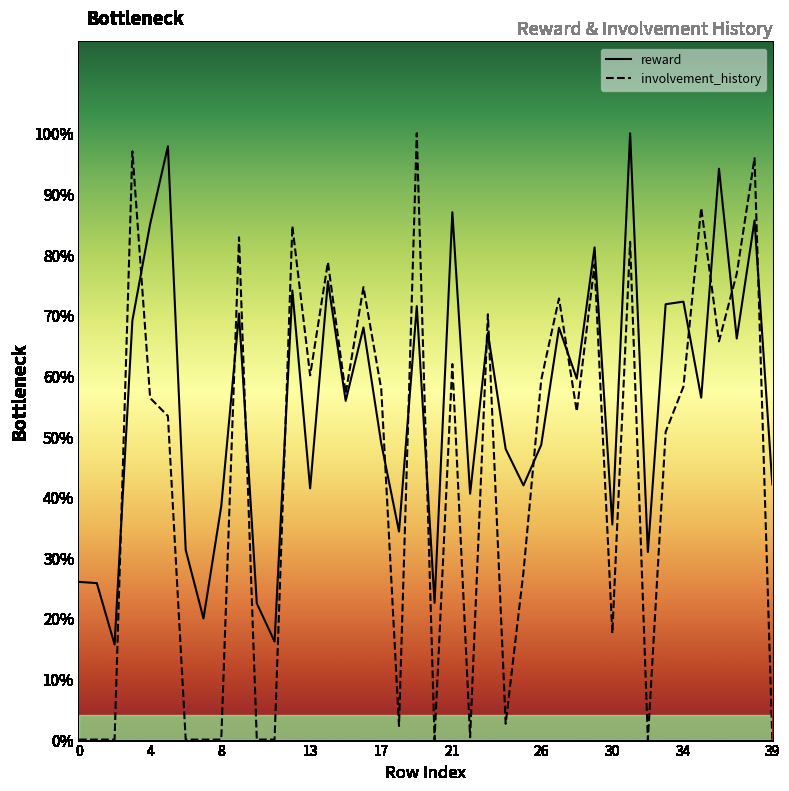

How many times do involvement_history and reward cross each other?

16